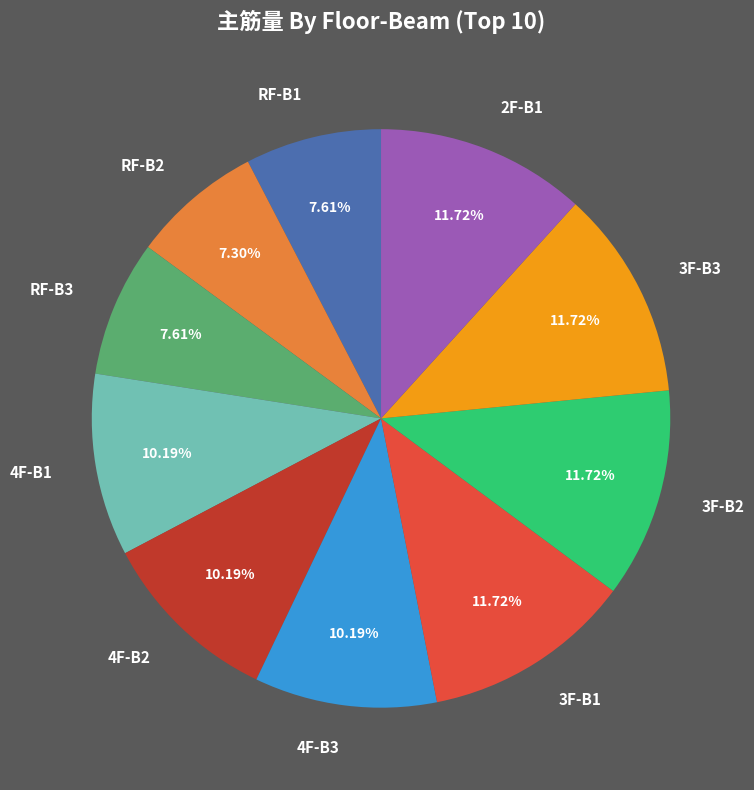

To the nearest percent, what percentage of the pie is 2F-B1?

12%